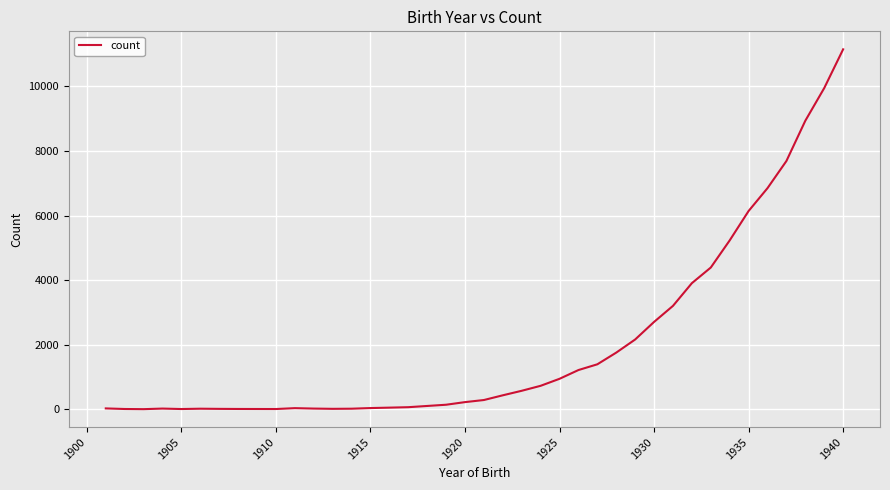

What is the maximum value shown in the chart?

11146